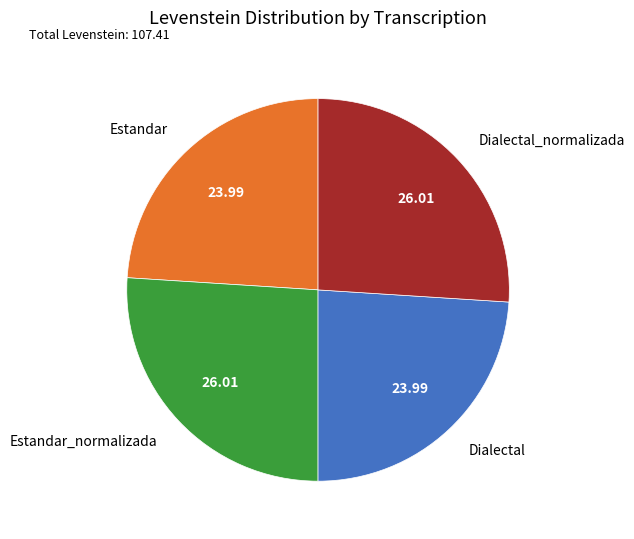

How many segments does this pie chart have?

4